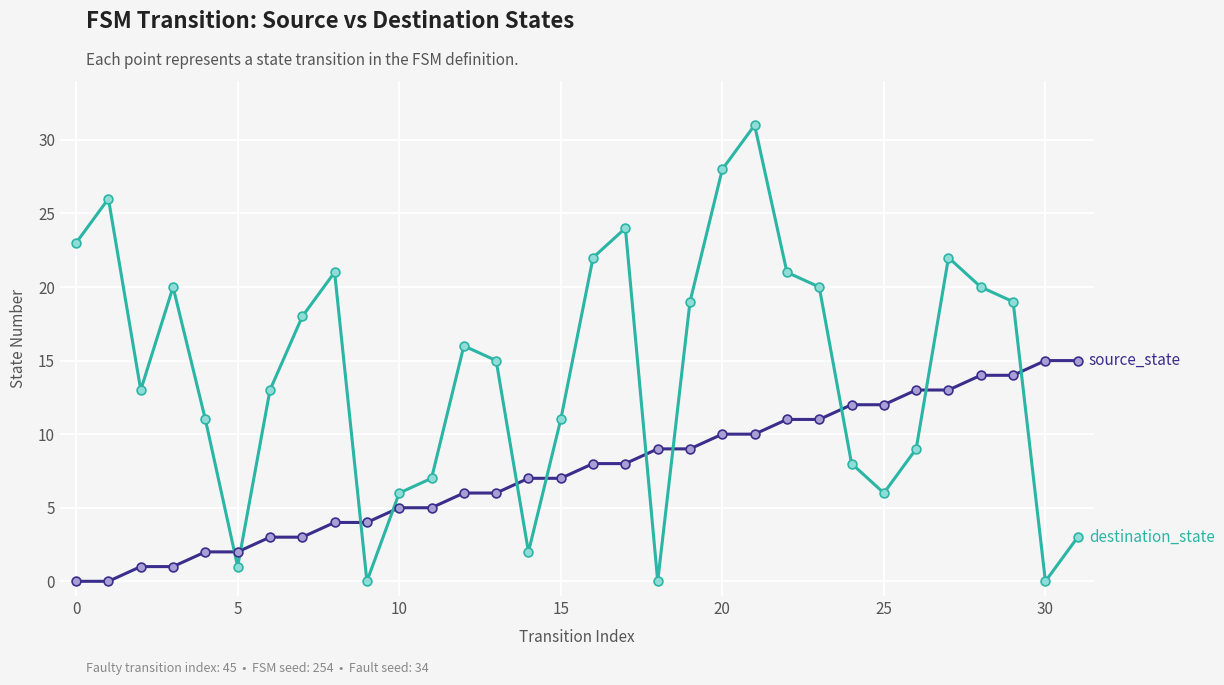

What is the greatest value displayed?

31